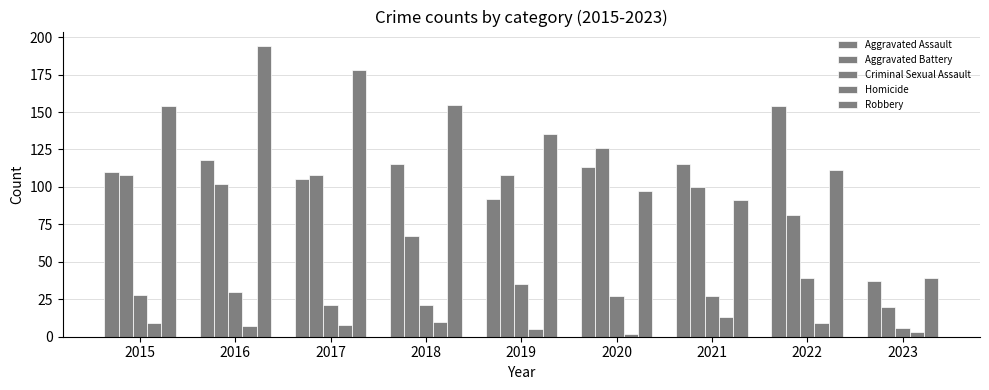

How many values in the Robbery series are below 135?

4